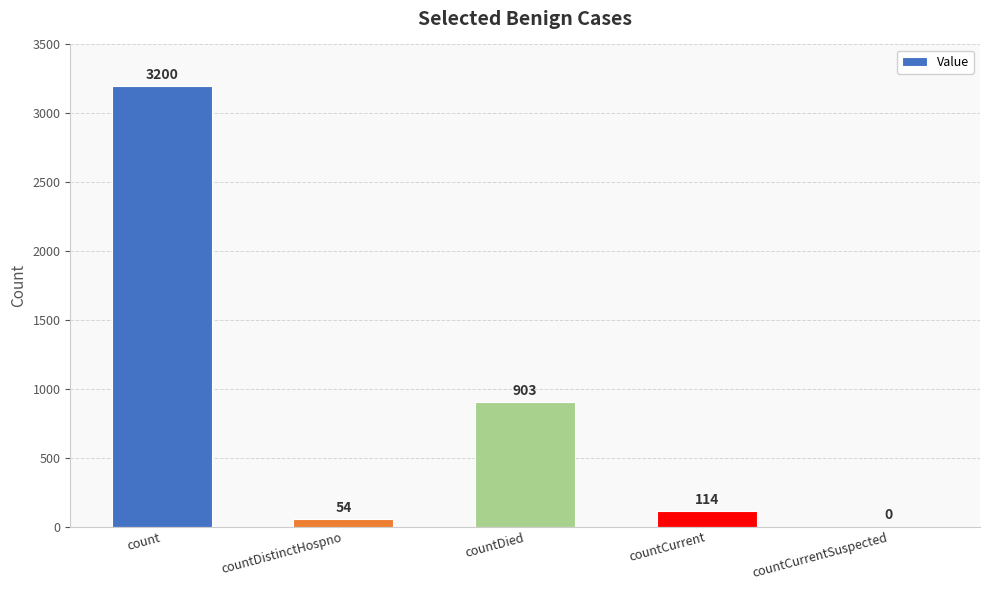

Reading left to right, list all the values displayed in this chart.

count=3200	countDistinctHospno=54	countDied=903	countCurrent=114	countCurrentSuspected=0